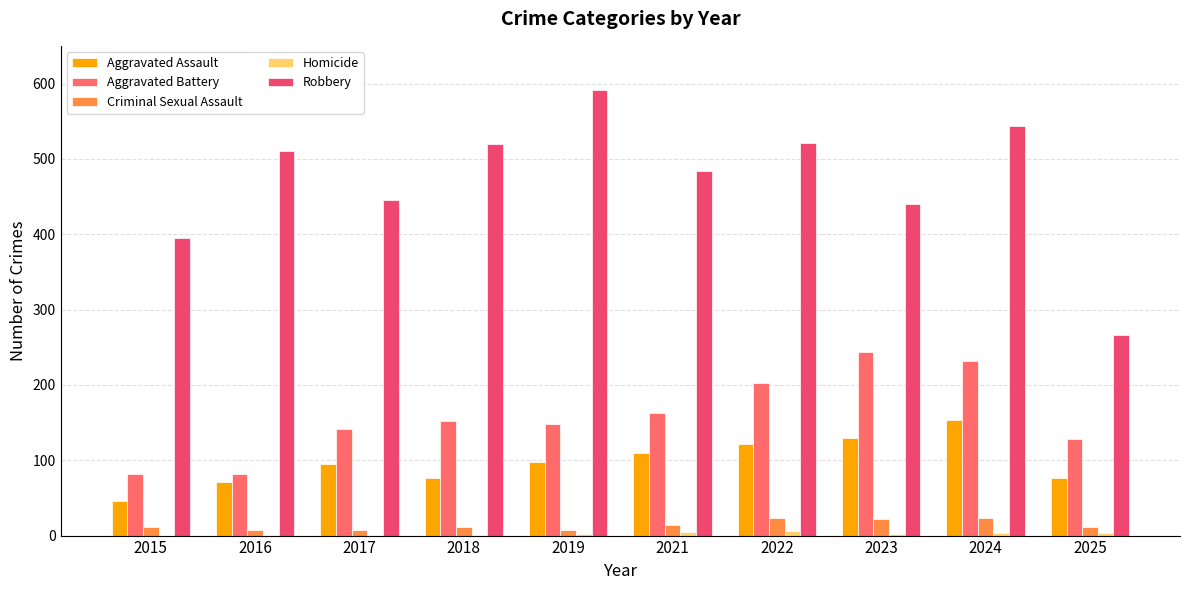

What is the sum of the Criminal Sexual Assault values at 2023 and 2016?

30